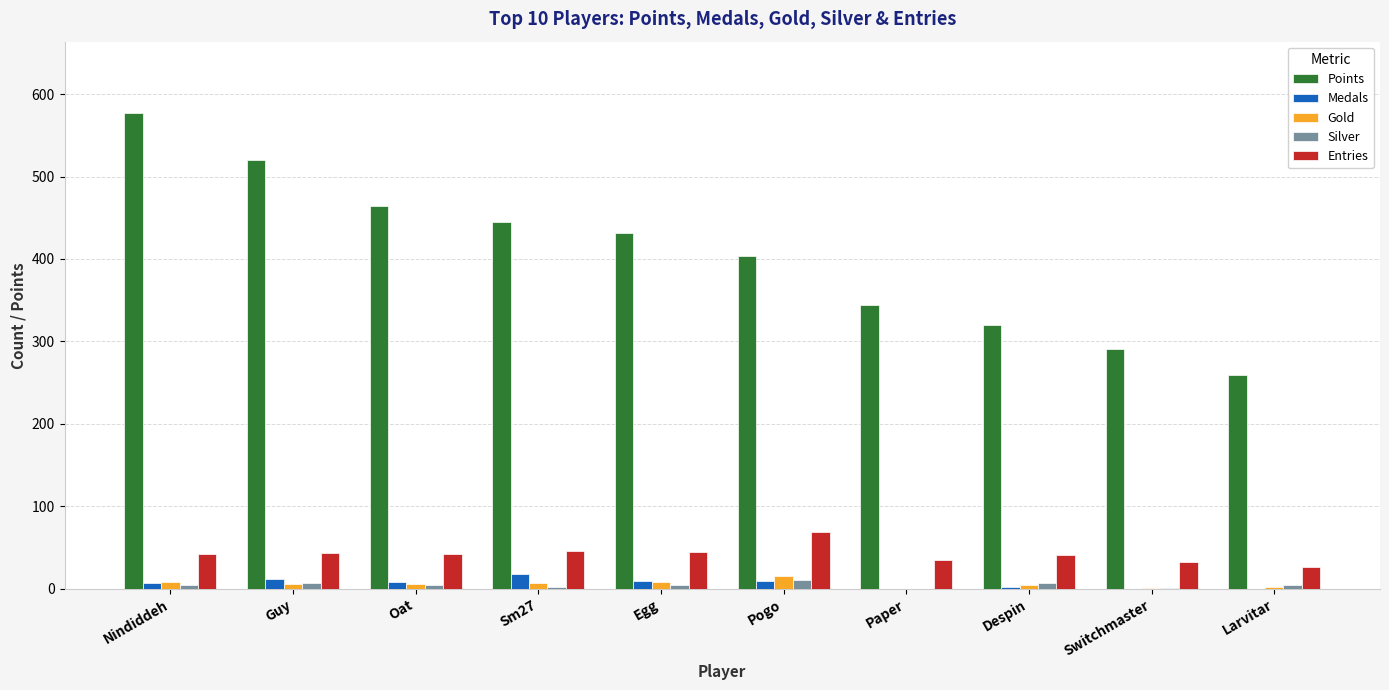

What is the sum of all Gold values?

57